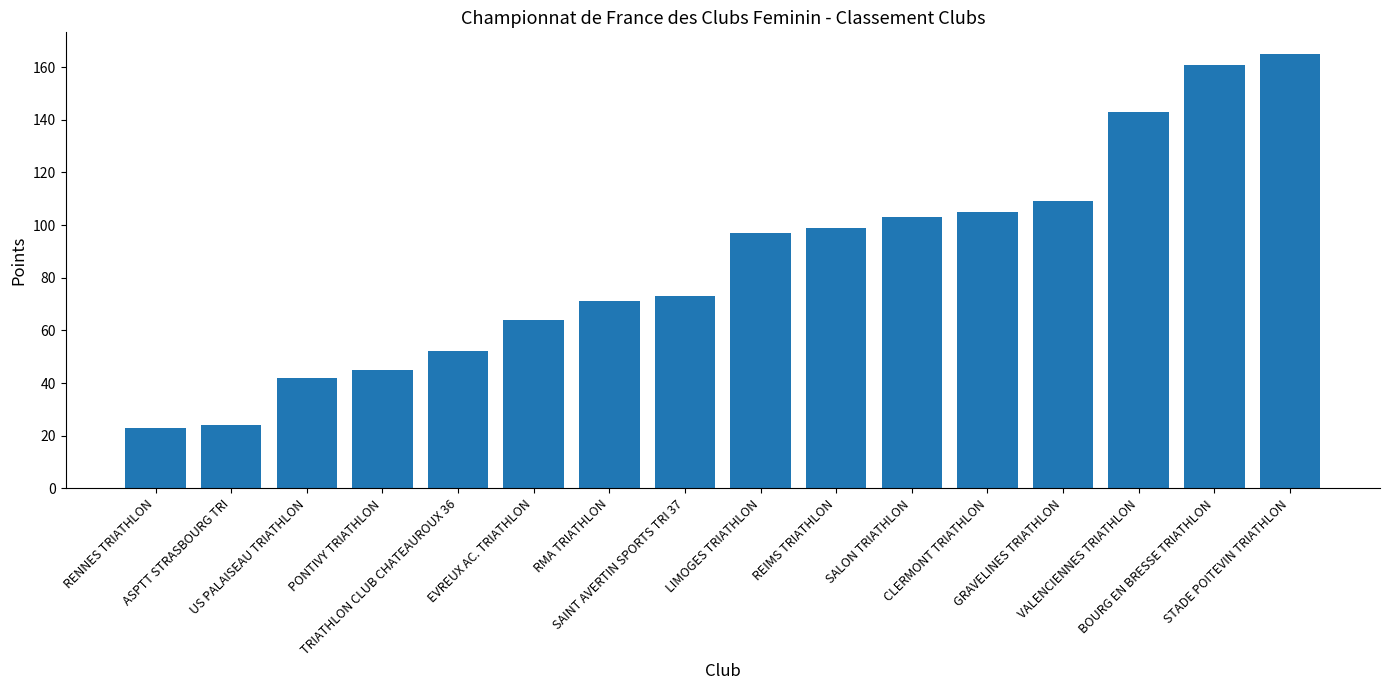

What is the value of the 7th bar from the left?

71